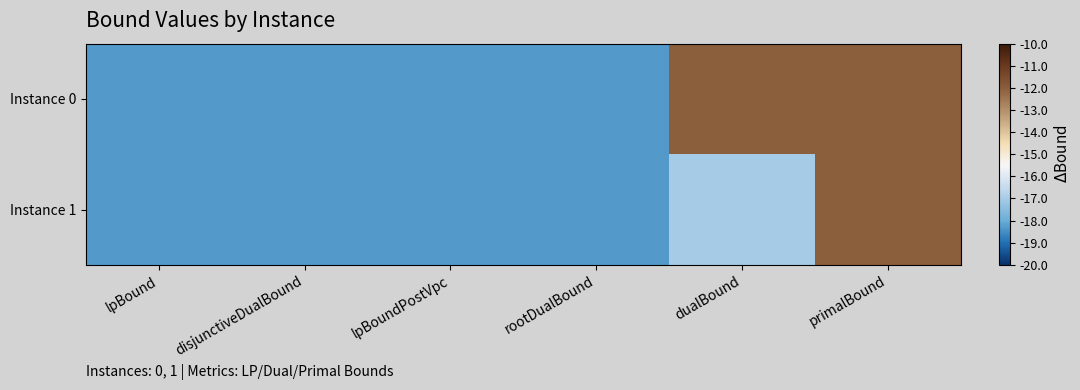

Between lpBoundPostVpc and primalBound, which is larger?

primalBound